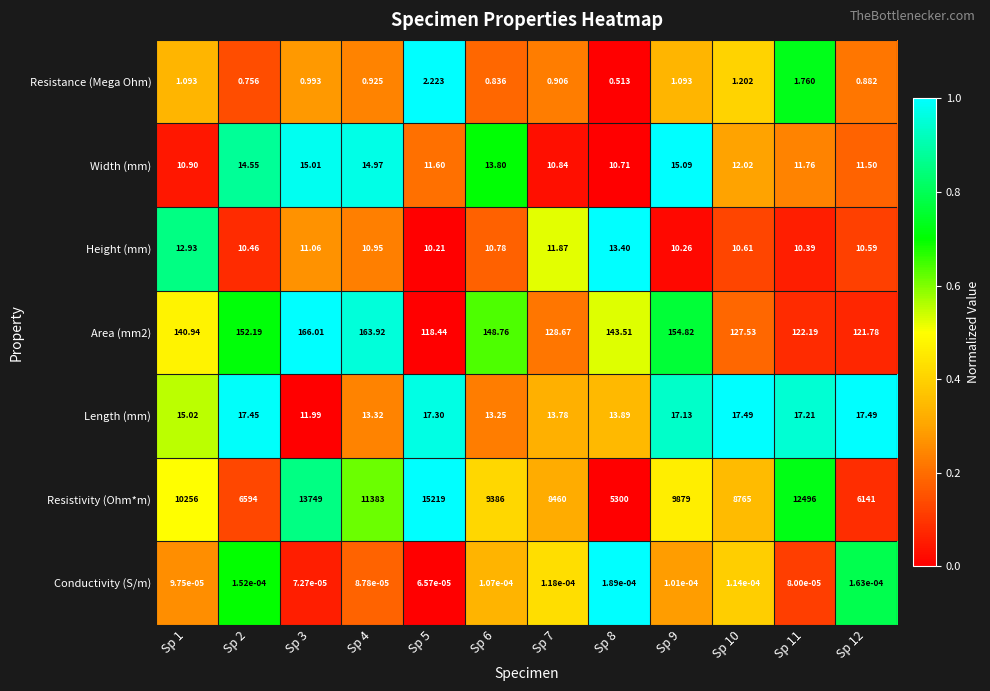

Is the value of Area (mm2) at Sp 8 greater than the value of Width (mm) at Sp 1?

Yes